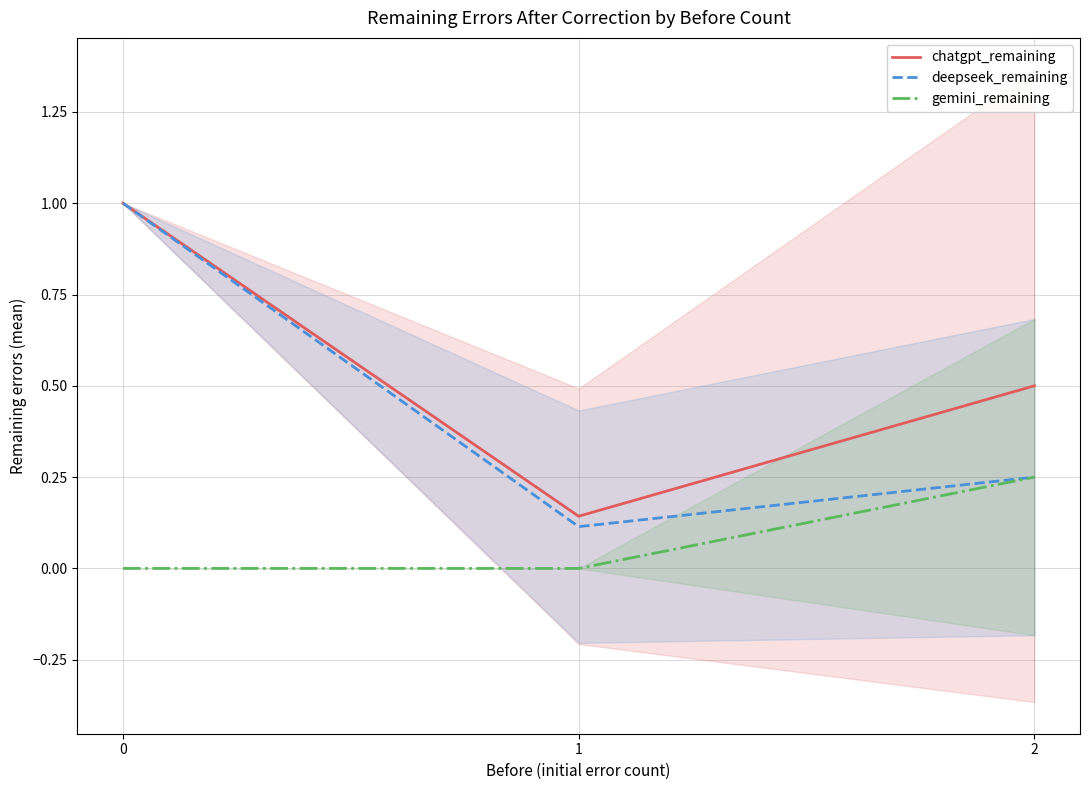

Reading left to right, transcribe all the data shown in this chart.

chatgpt_remaining: 1.0	0.1	0.5
deepseek_remaining: 1.0	0.1	0.2
gemini_remaining: 0.0	0.0	0.2